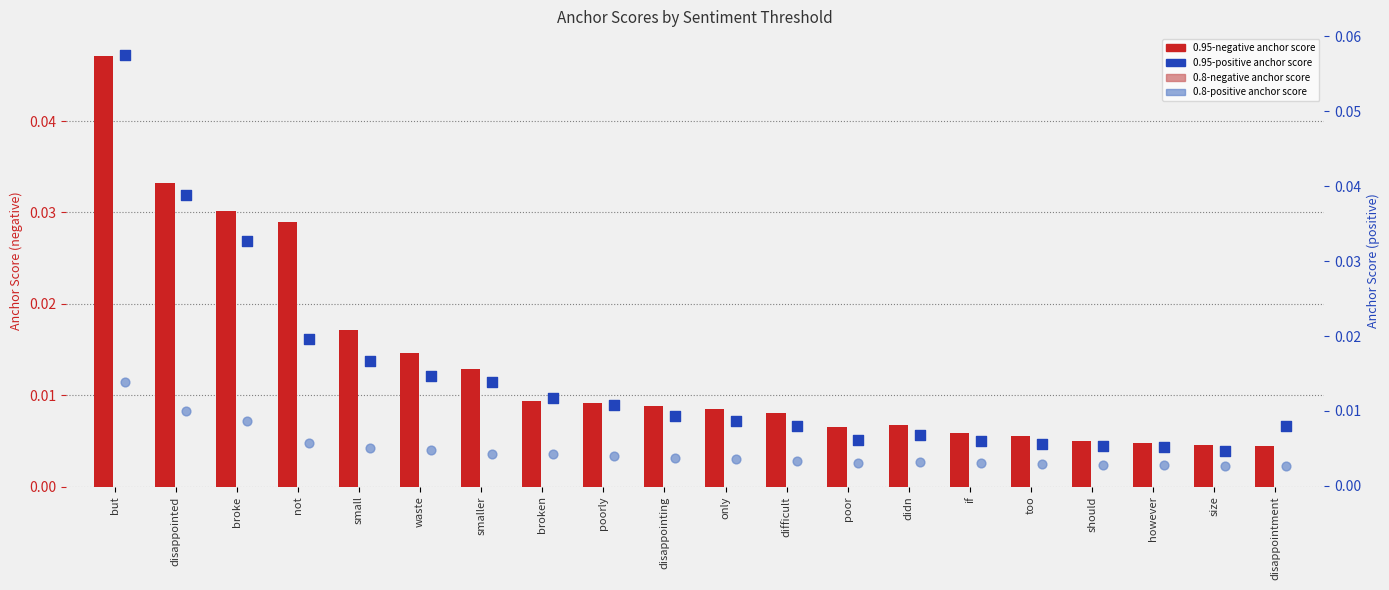

Which series has the largest total across all categories?

0.95-positive anchor score